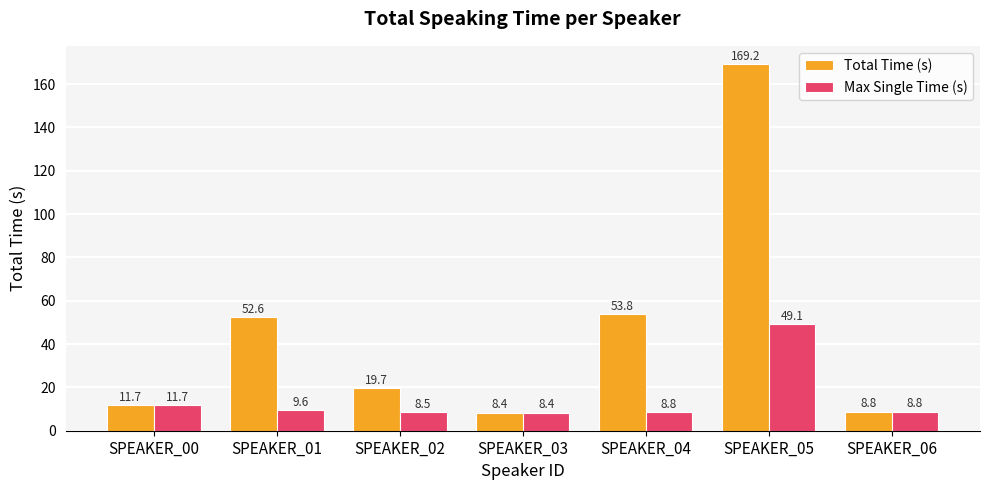

What is the difference between the maximum and second lowest values in the Max Single Time (s) series?

40.6